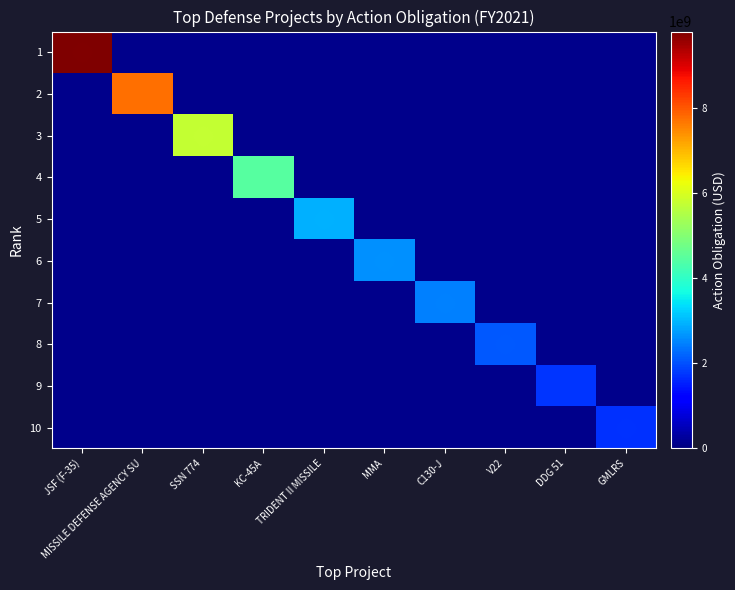

Rank the series by their maximum value, from highest to lowest.

1, 2, 3, 4, 5, 6, 7, 8, 9, 10